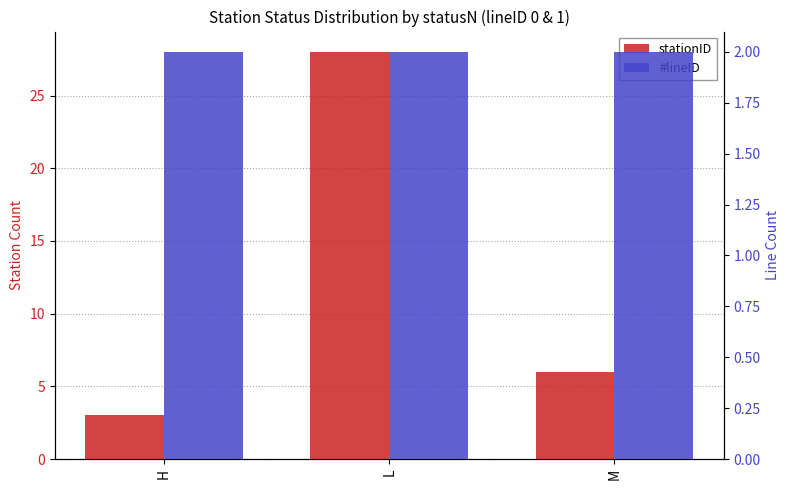

How many bars are there in total?

6